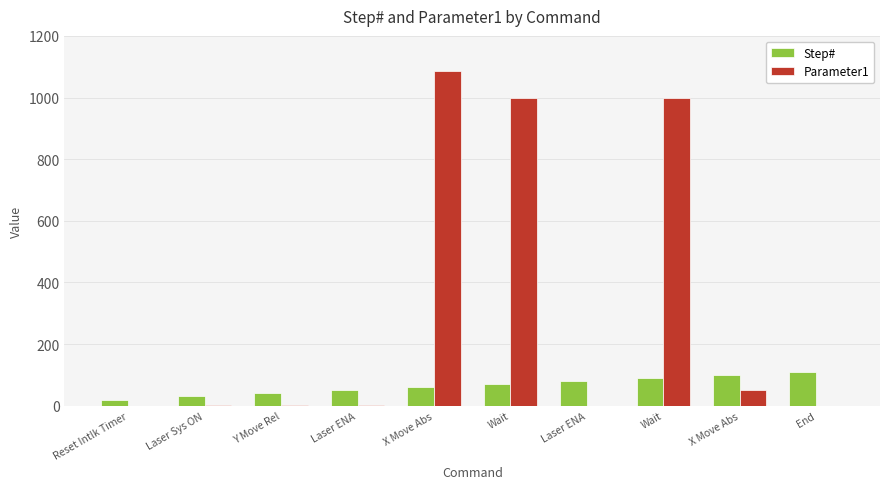

What are all the series names shown in the legend?

Step#, Parameter1